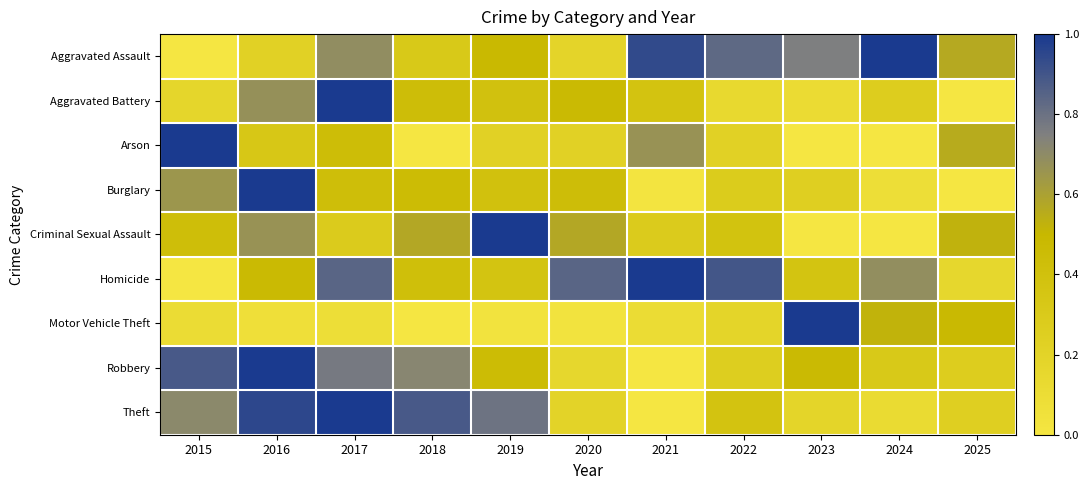

Between 2020 and 2022, which series saw the biggest shift?

Aggravated Assault